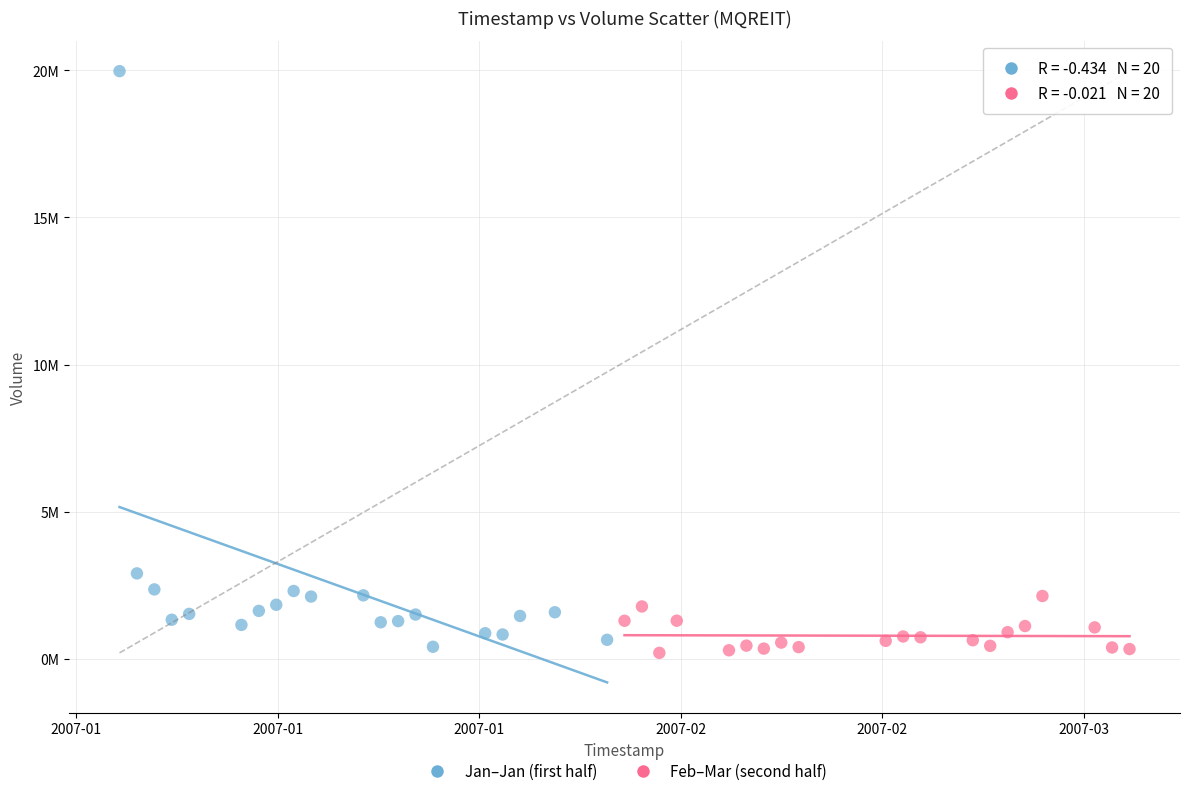

What are all the series names shown in the legend?

Jan–Jan (first half), Feb–Mar (second half)